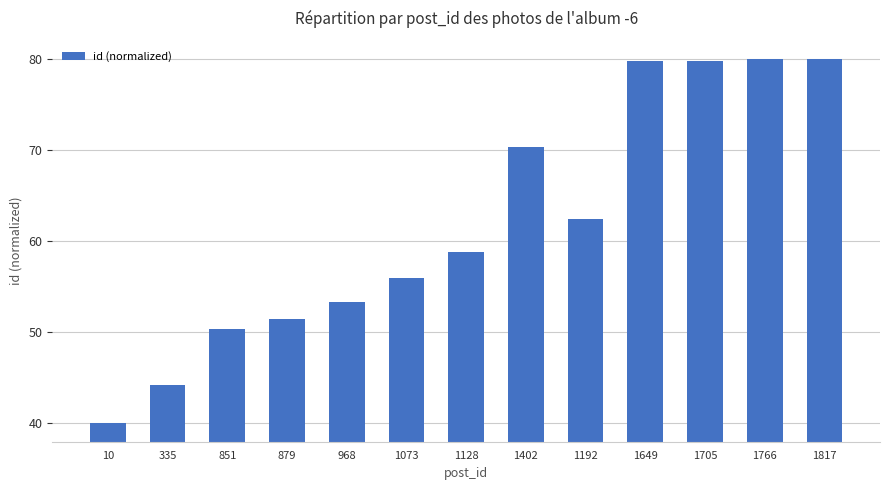

Reading left to right, what are all the values shown in this chart?

40.0	44.2	50.3	51.4	53.3	56.0	58.8	70.4	62.4	79.8	79.8	80.0	80.0